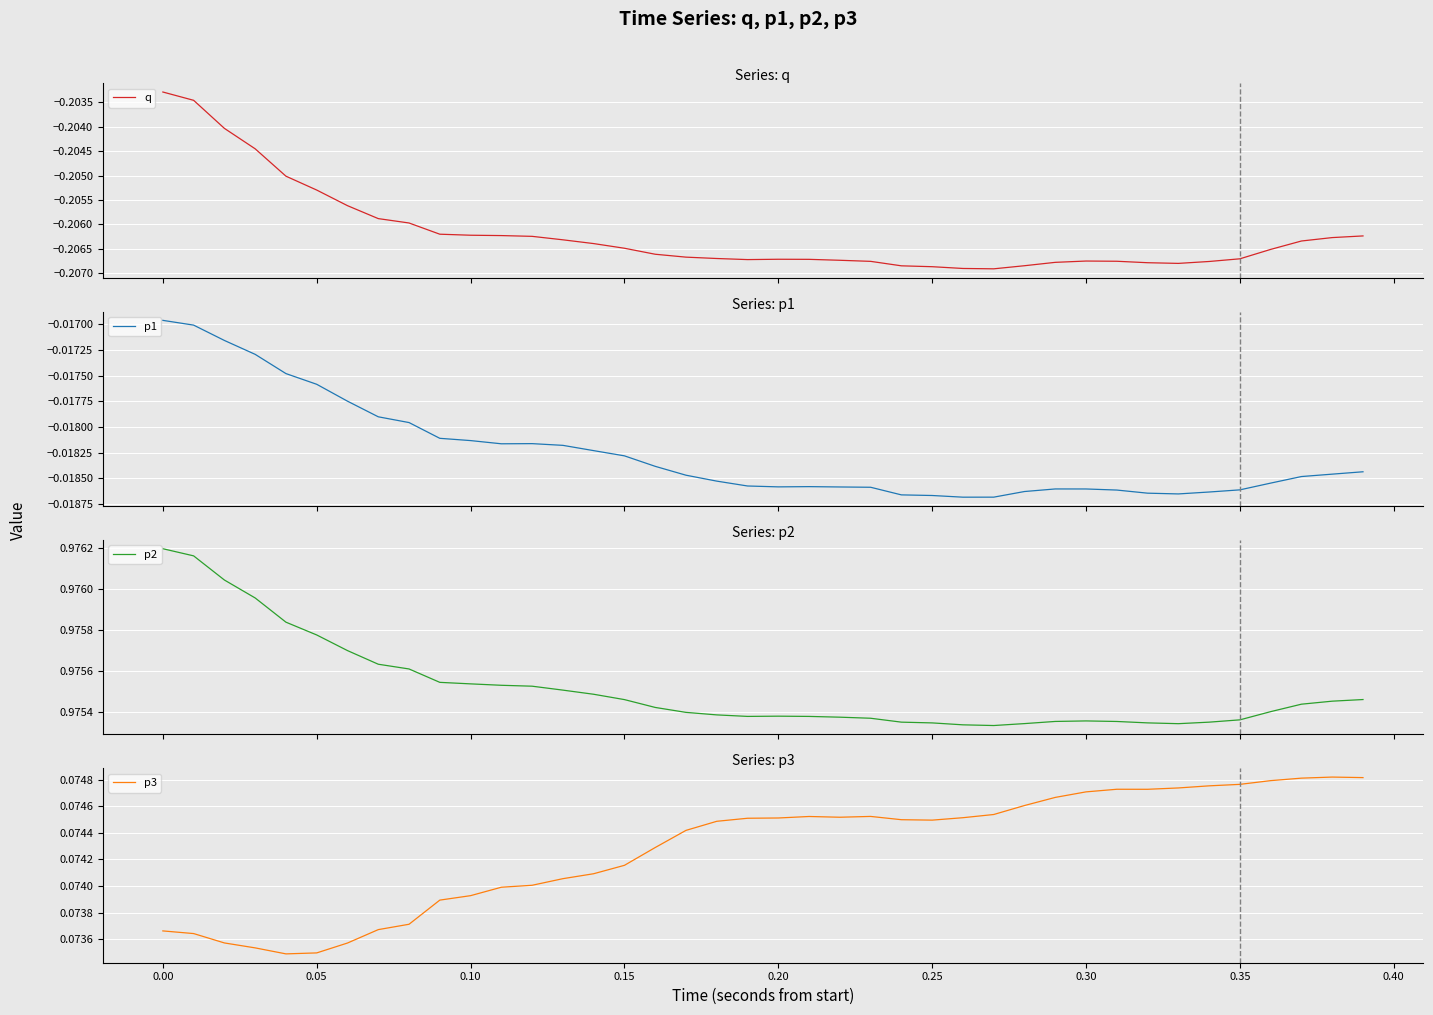

Is it true that p3 equals 0.0 at 0.10?

False